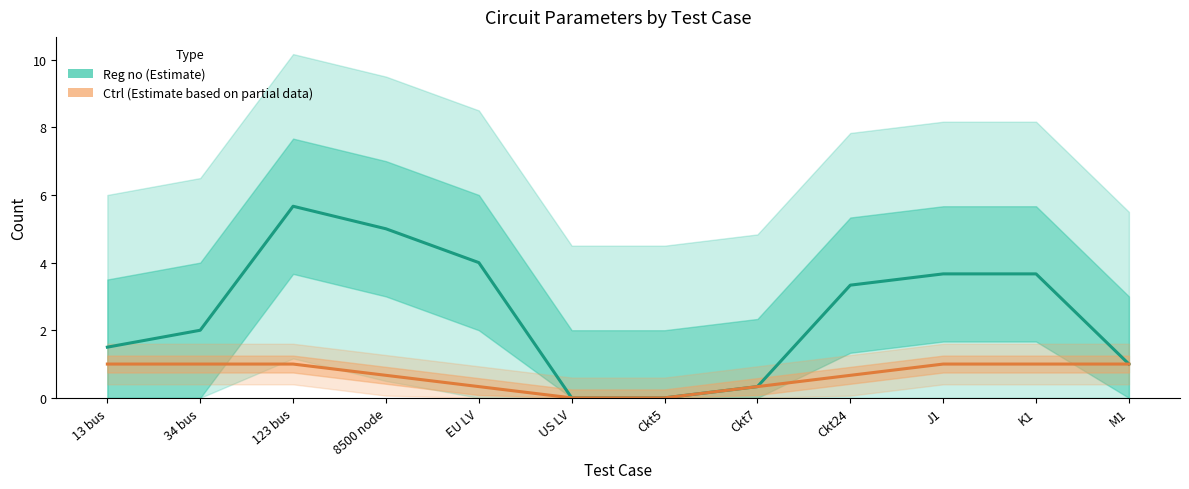

Where is Reg no (Estimate) nearest to the value 2?

34 bus